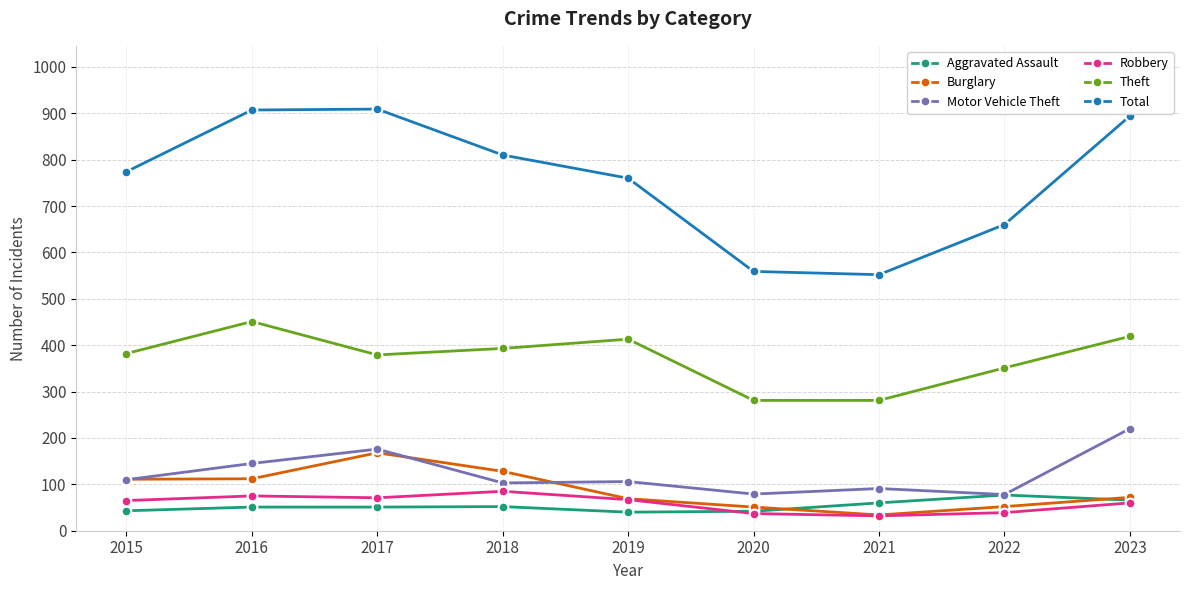

The value of Motor Vehicle Theft at 2023 is 220. True or false?

True